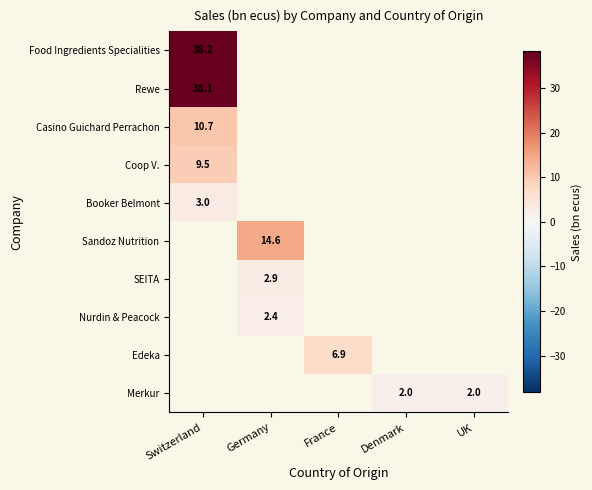

Which category has the lowest value across all series?

Denmark